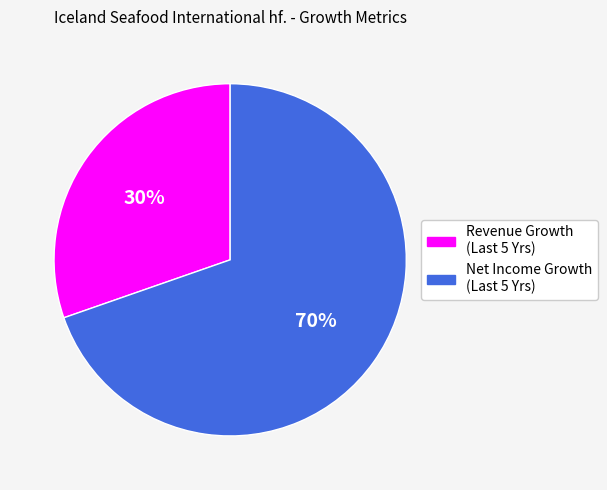

Rank the categories by value from highest to lowest.

Net Income Growth (Last 5 Yrs), Revenue Growth (Last 5 Yrs)